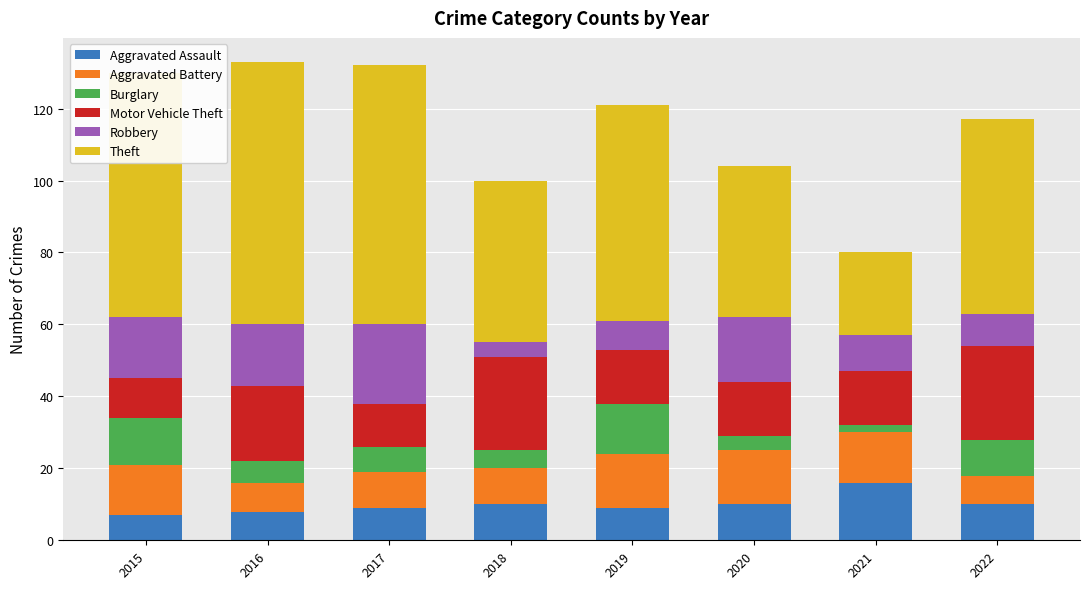

What is the total value across all series at 2019?

121